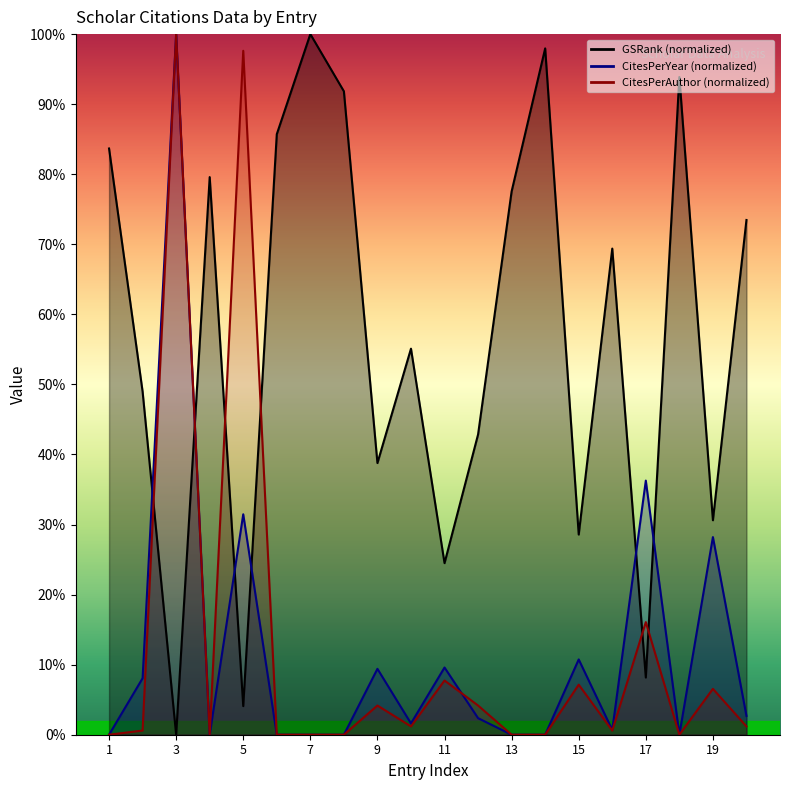

What is the difference between the highest and lowest values at 10?

53.9